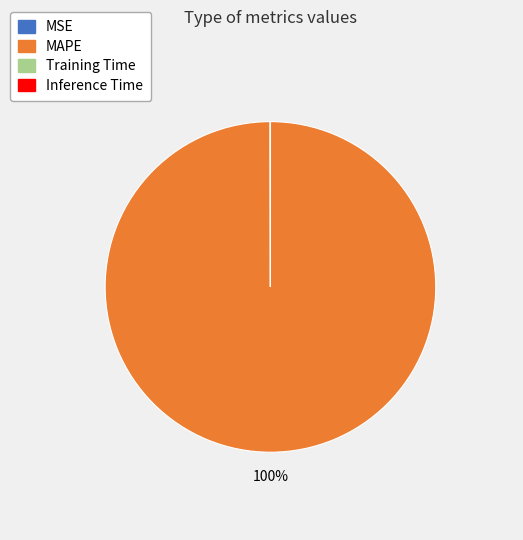

Which category has the biggest portion of the pie?

MAPE